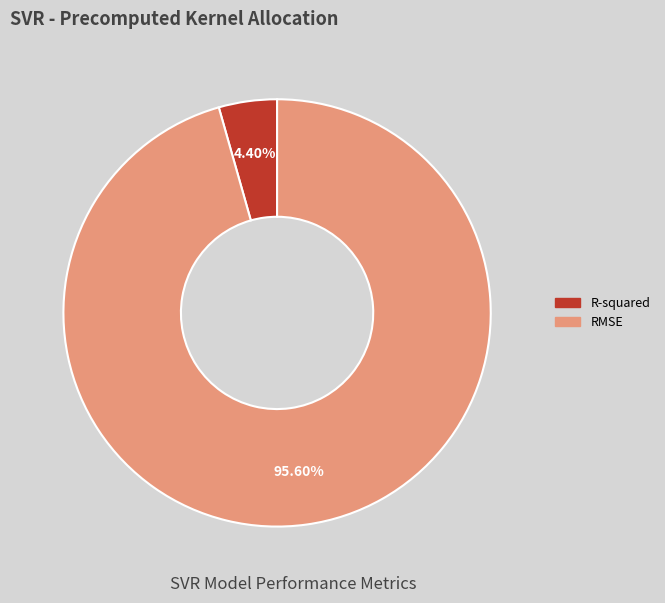

Which slice represents more than half of the pie?

RMSE